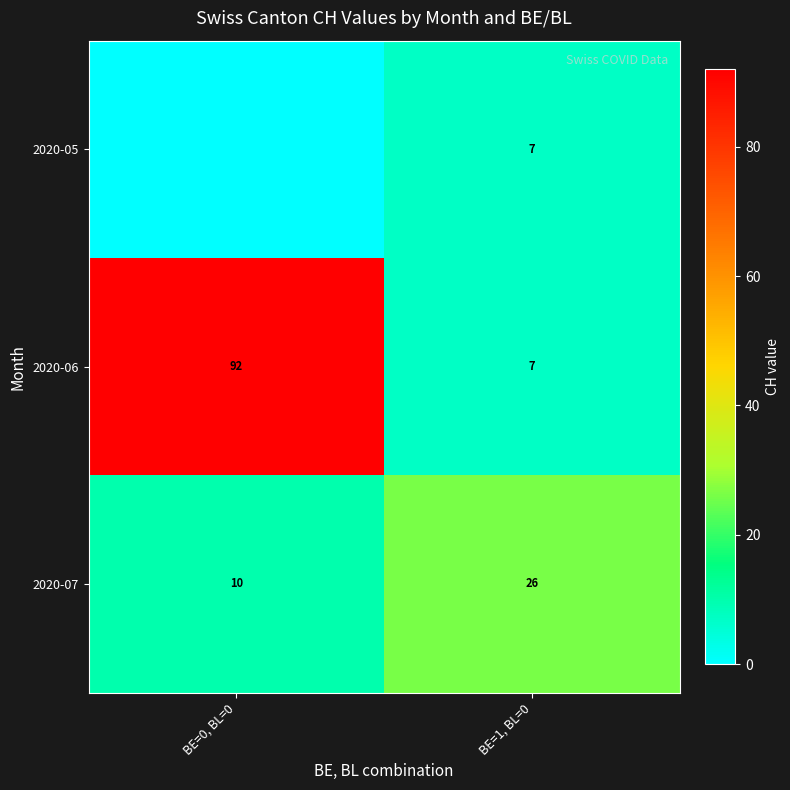

True or false: 2020-07 has a value of 10 at BE=0, BL=0.

True